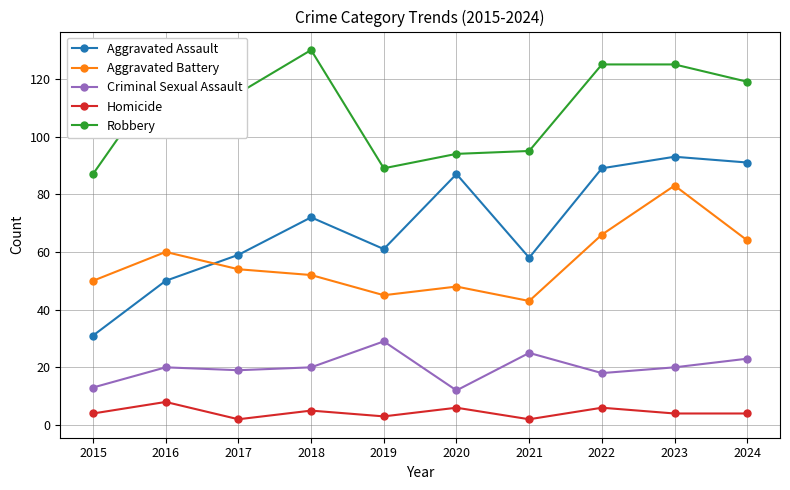

Rank the series at 2016 from lowest to highest value.

Homicide, Criminal Sexual Assault, Aggravated Assault, Aggravated Battery, Robbery